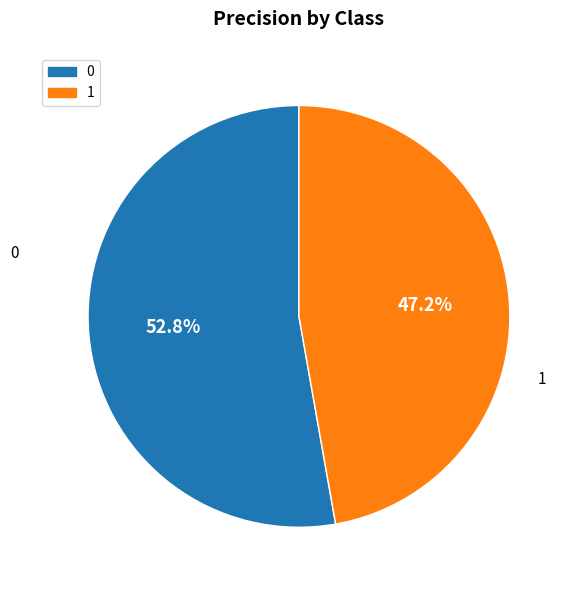

Is there any slice that represents more than half of the pie?

Yes